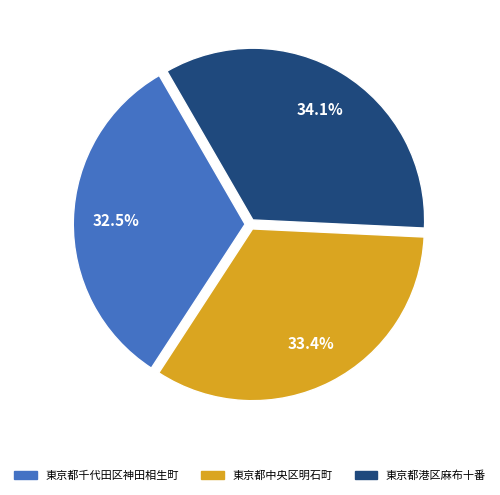

What is the ratio of the value at 東京都港区麻布十番 to the value at 東京都中央区明石町?

1.0